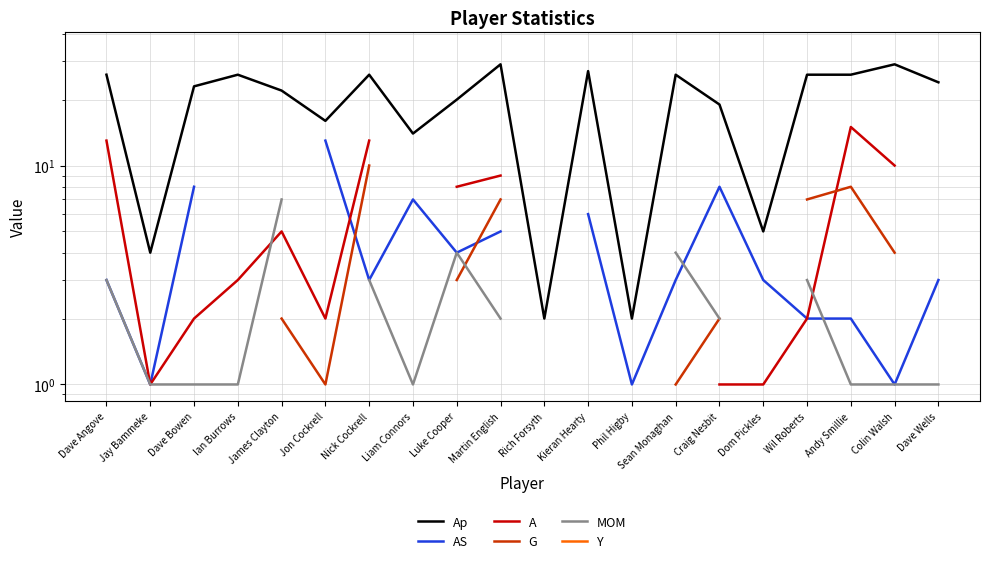

At which label does MOM reach its minimum?

Jay Bammeke